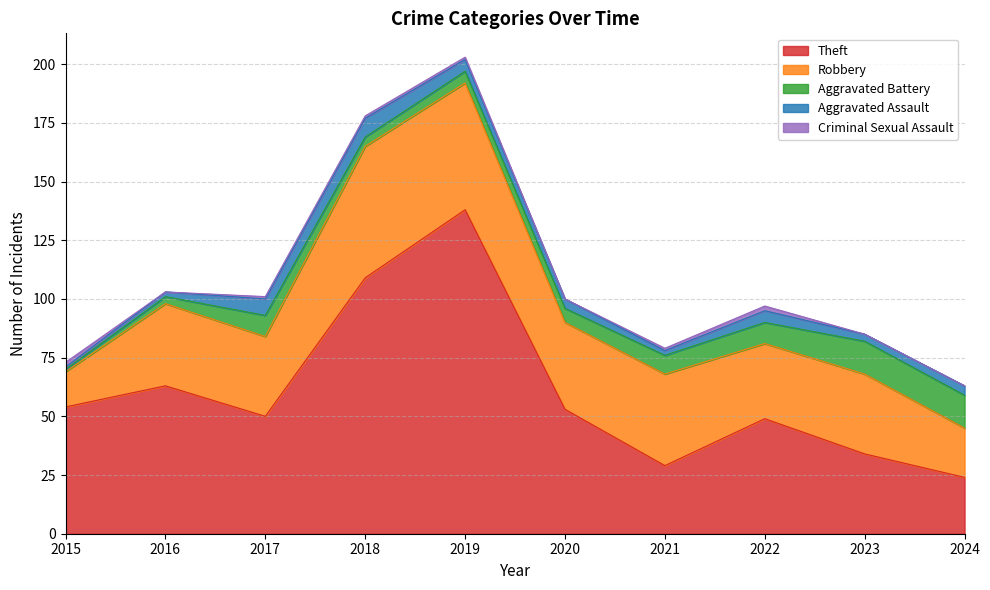

The value of Criminal Sexual Assault at 2018 is 0. True or false?

False